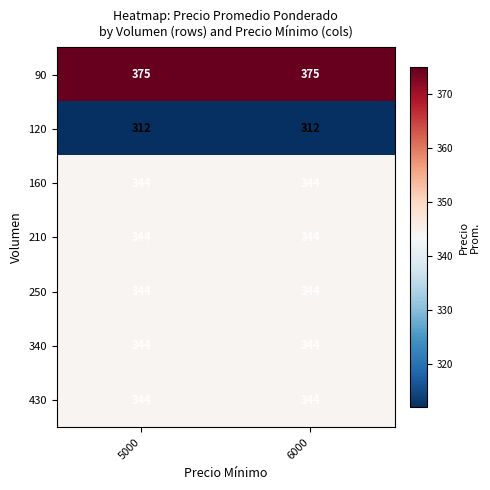

Which series has the largest total across all categories?

90